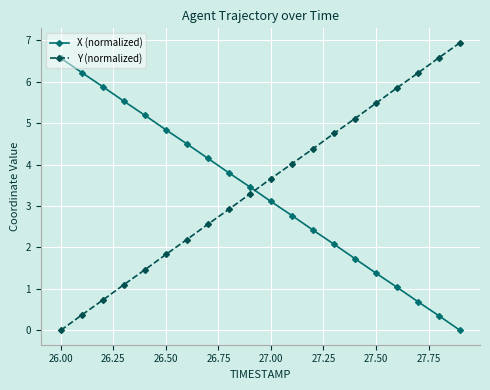

What is the value of the X (normalized) point at the 1st from the left?

6.6